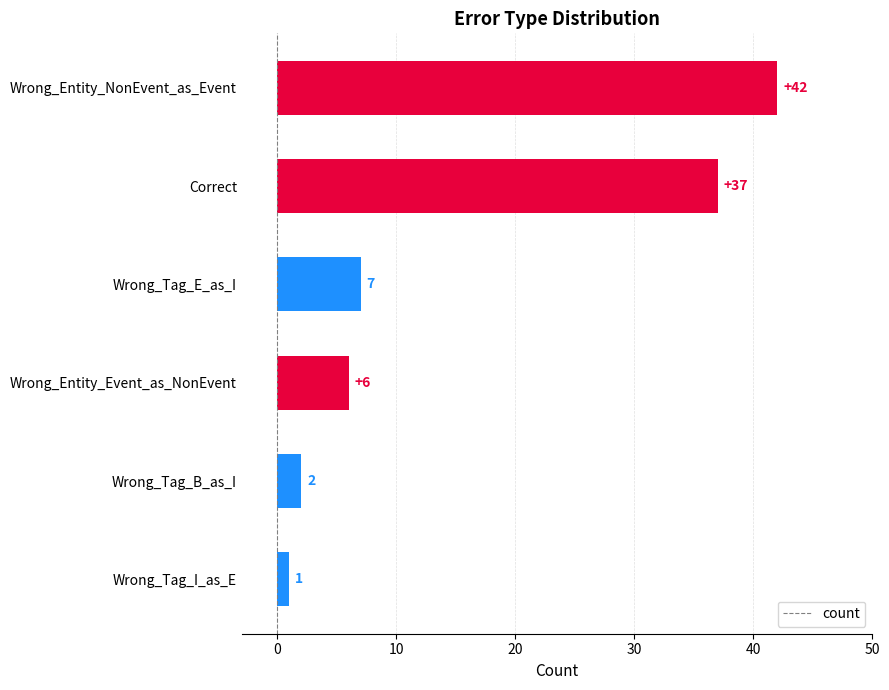

The value at Wrong_Entity_Event_as_NonEvent is 6. True or false?

True